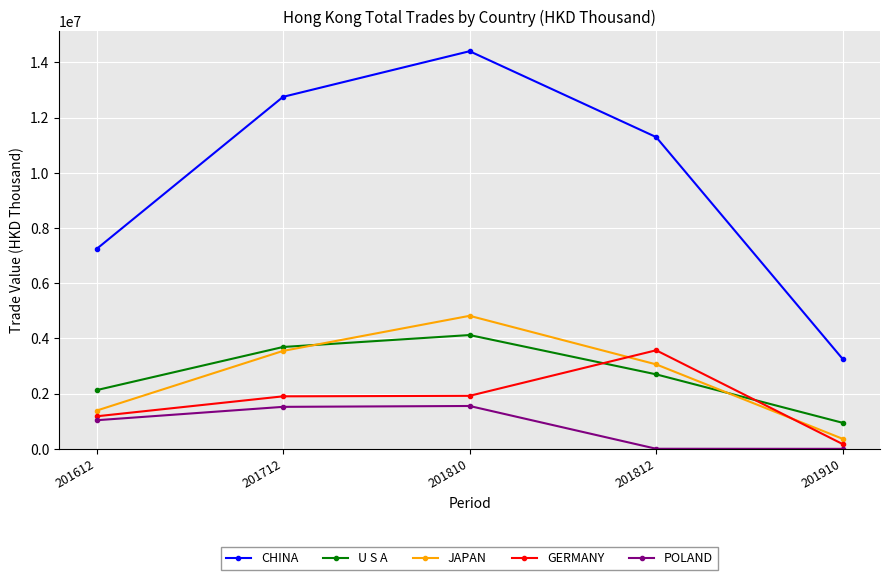

At which category does JAPAN reach its first local peak?

201810